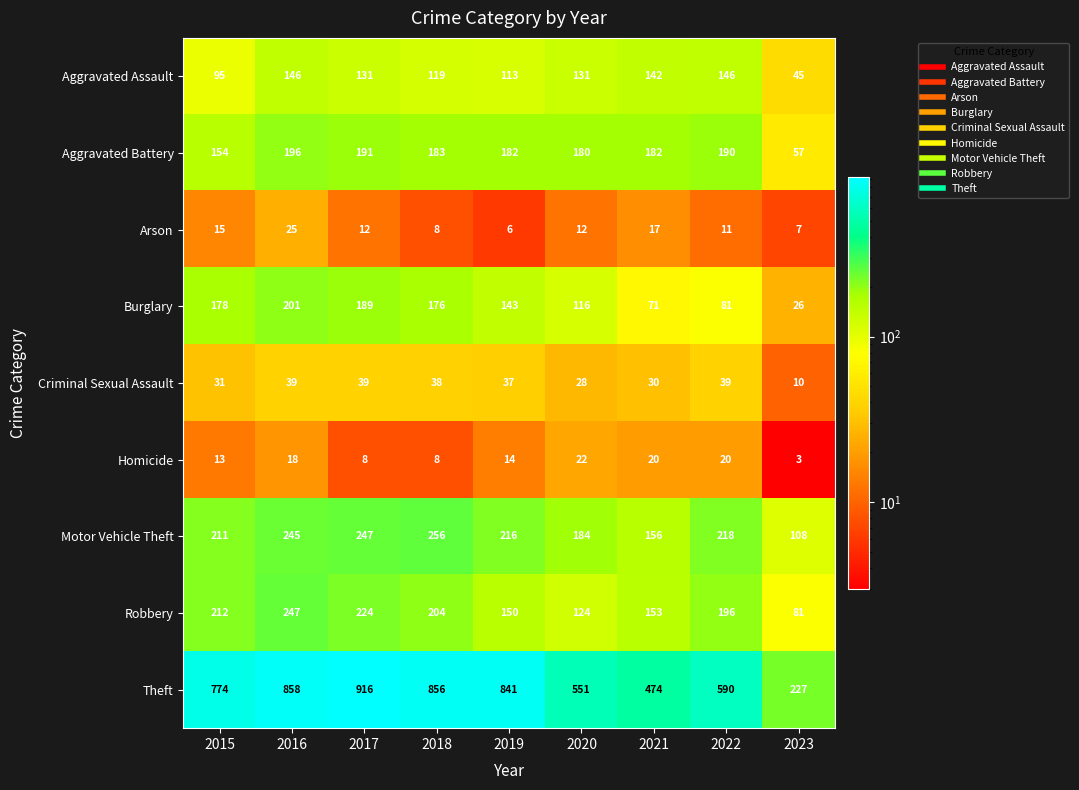

How many series are shown in this chart?

9